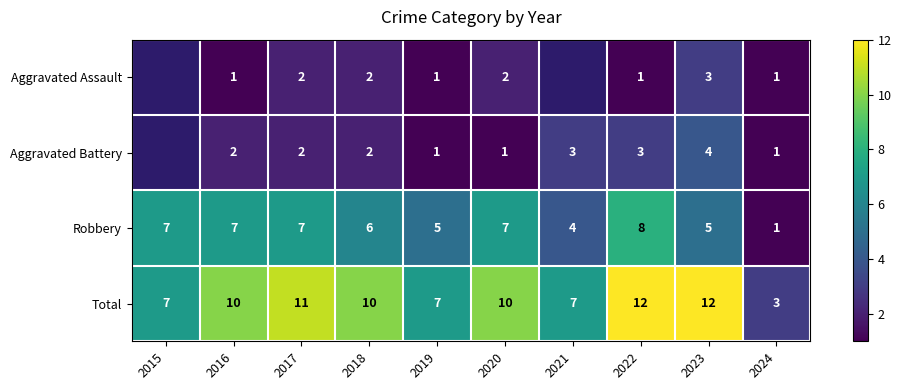

Where is Robbery nearest to the value 4?

2021